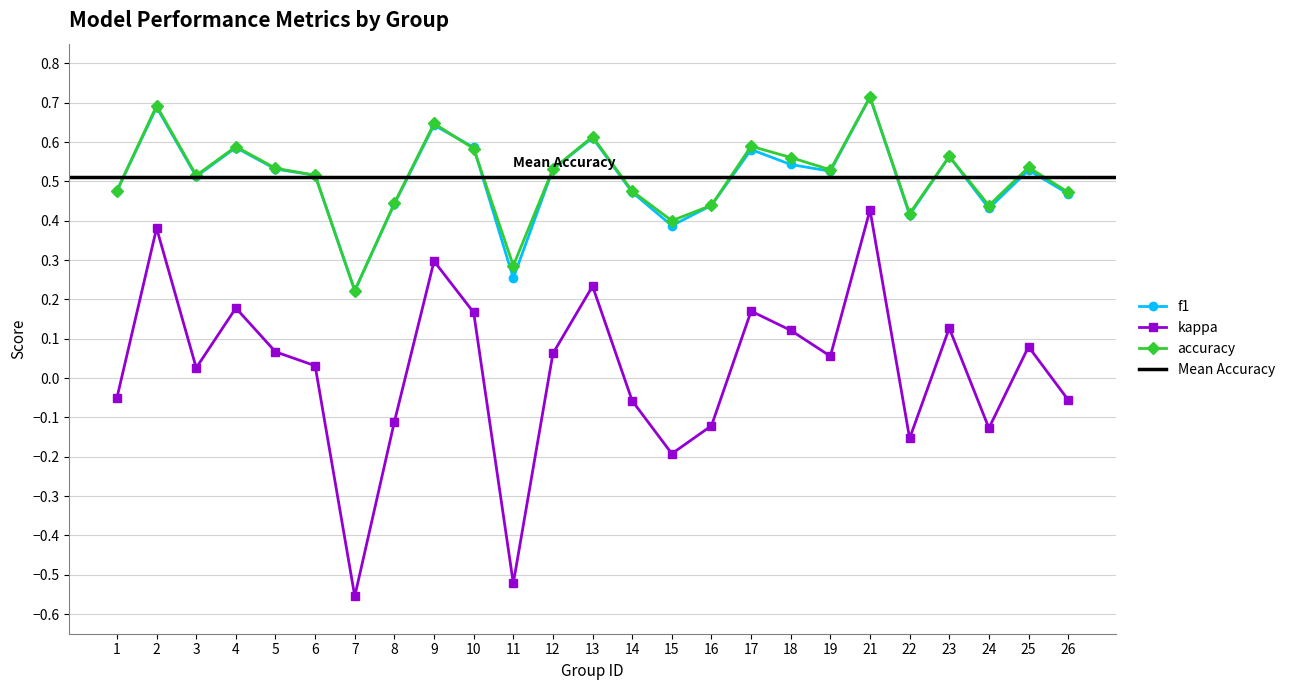

Rank the categories by kappa value from lowest to highest.

7, 11, 15, 22, 24, 16, 8, 14, 26, 1, 3, 6, 19, 12, 5, 25, 18, 23, 10, 17, 4, 13, 9, 2, 21